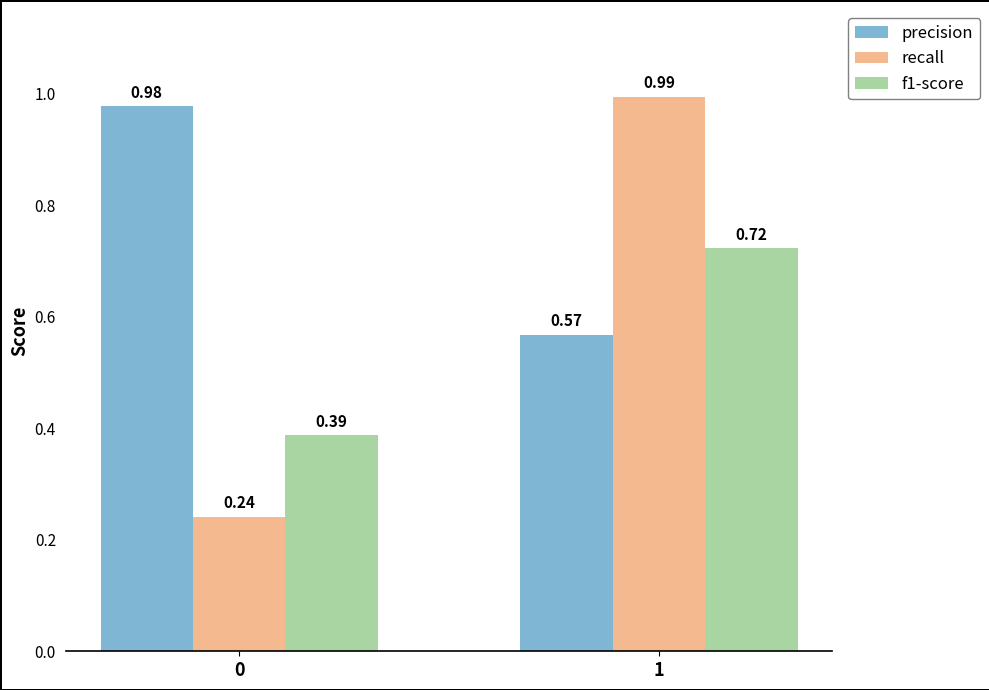

What is the sum of the recall values at 1 and 0?

1.2